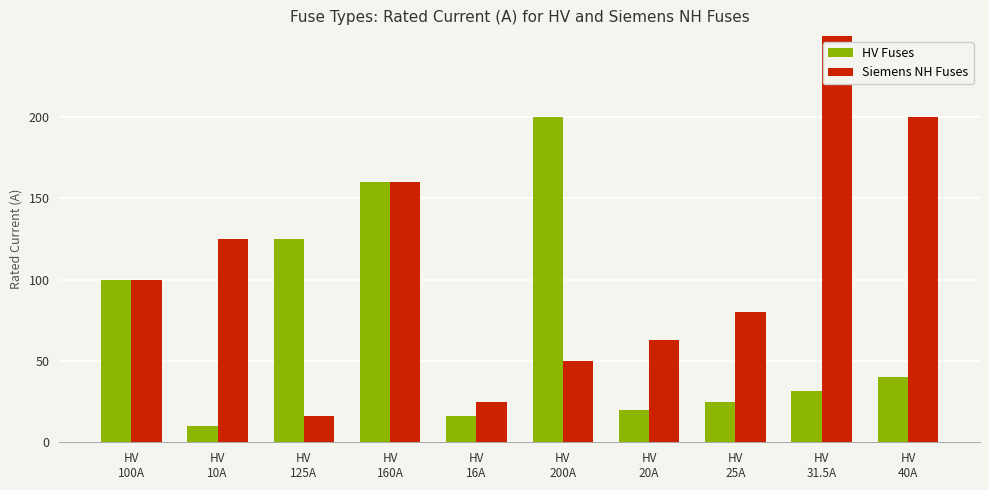

Which category has the lowest value in the HV Fuses series?

HV
10A